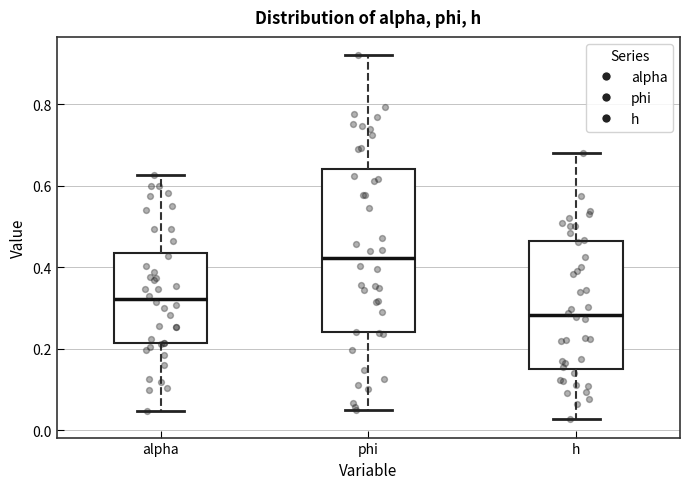

Where does the upper whisker of the box for h end on the y-axis? The values are not printed on the chart, so give them approximately, as read against the axis.

0.68